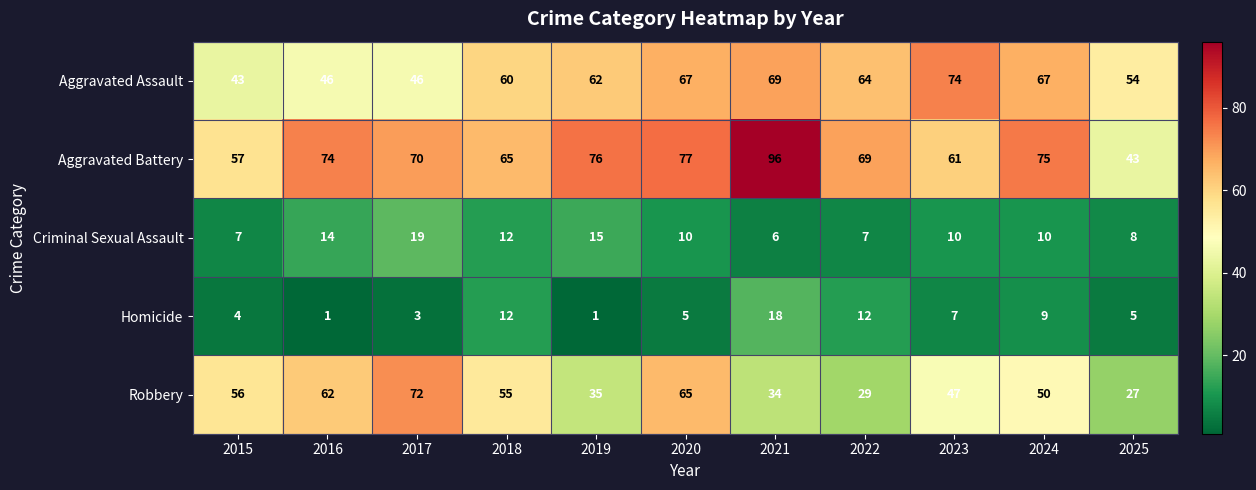

What is the total value across all series at 2017?

210